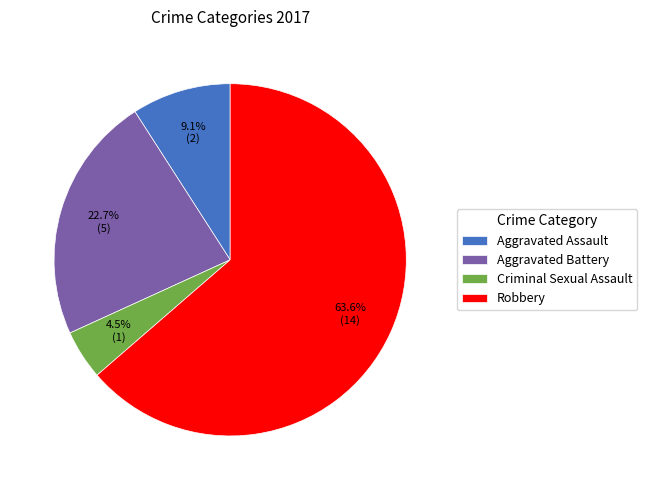

Which category has the smallest portion of the pie?

Criminal Sexual Assault